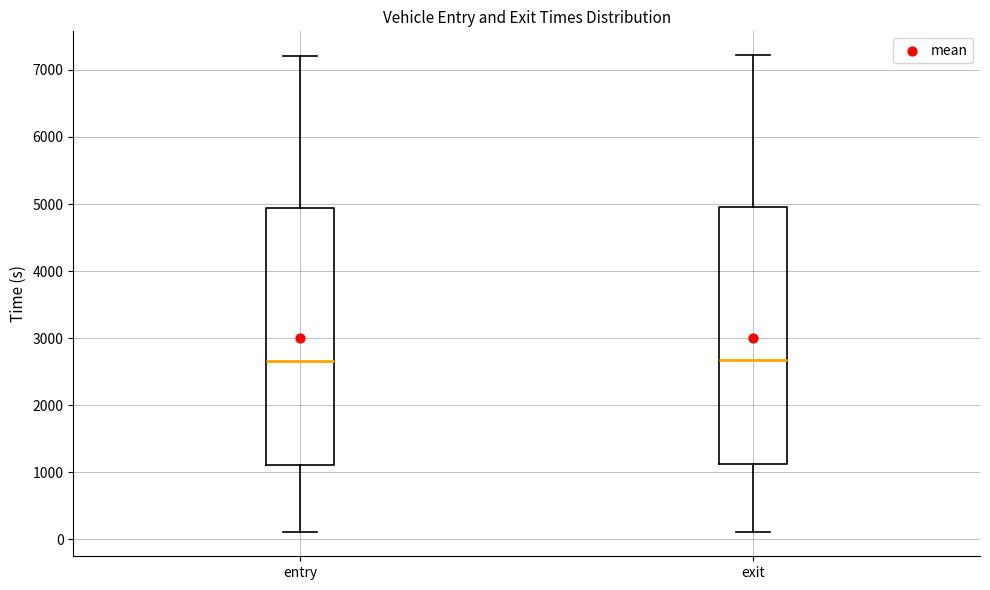

Where does the lower whisker of the box for exit end on the y-axis? The values are not printed on the chart, so give them approximately, as read against the axis.

100